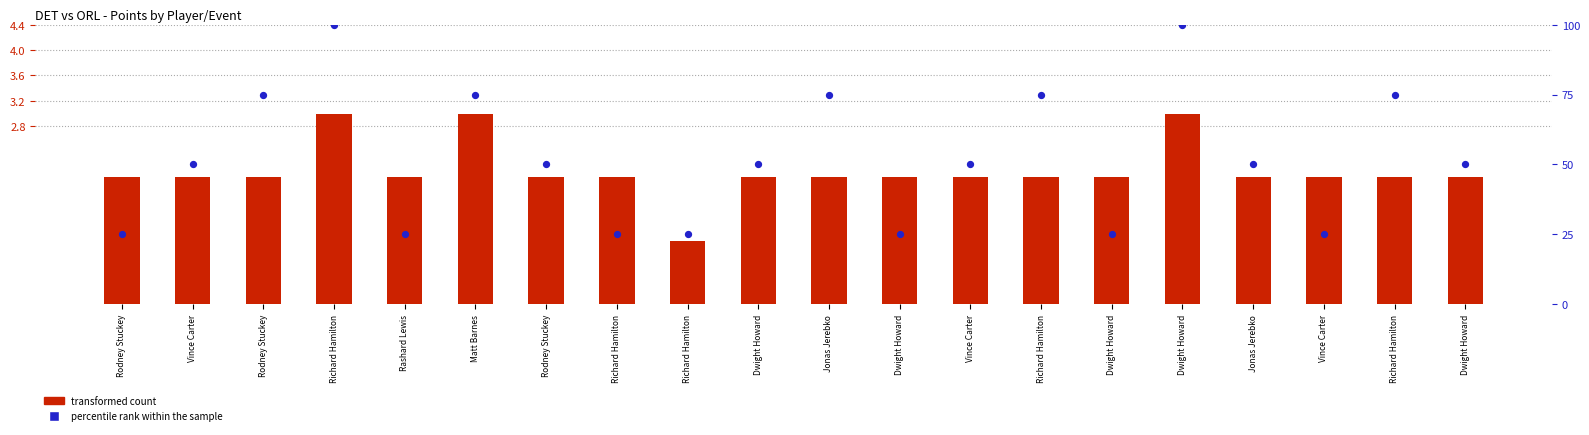

Which series has the largest total across all categories?

percentile rank within the sample